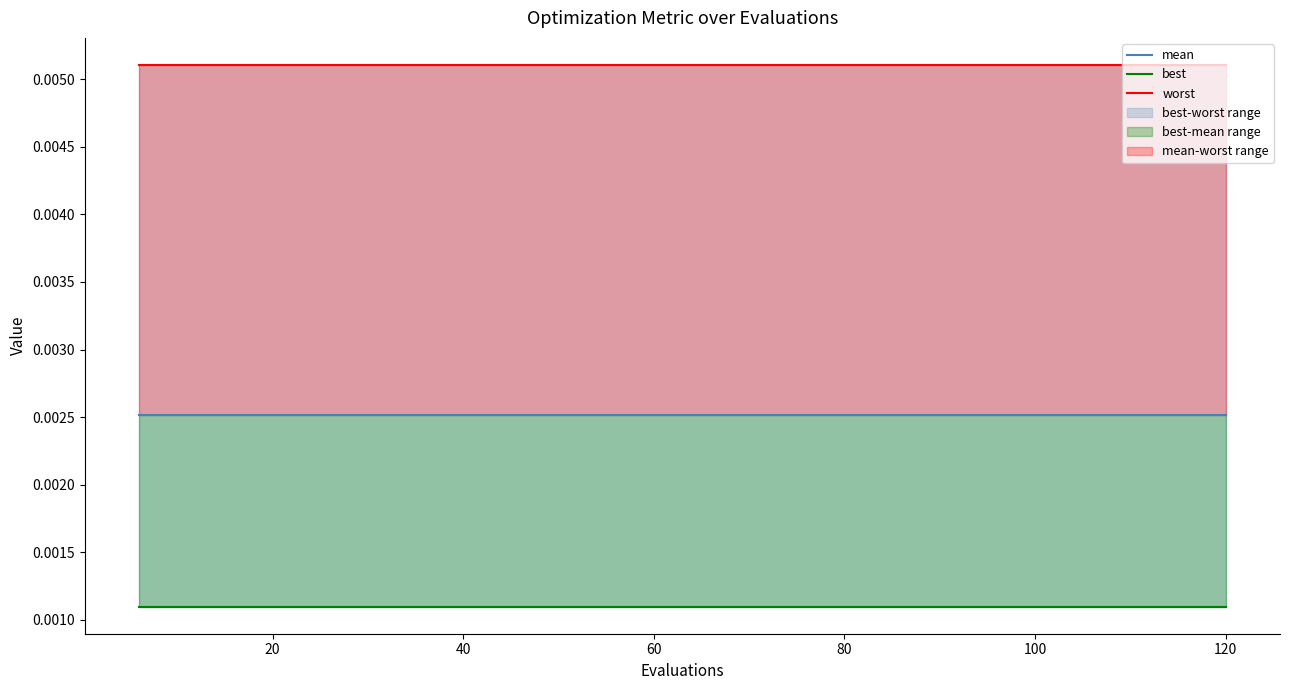

True or false: best and mean intersect in this chart.

False